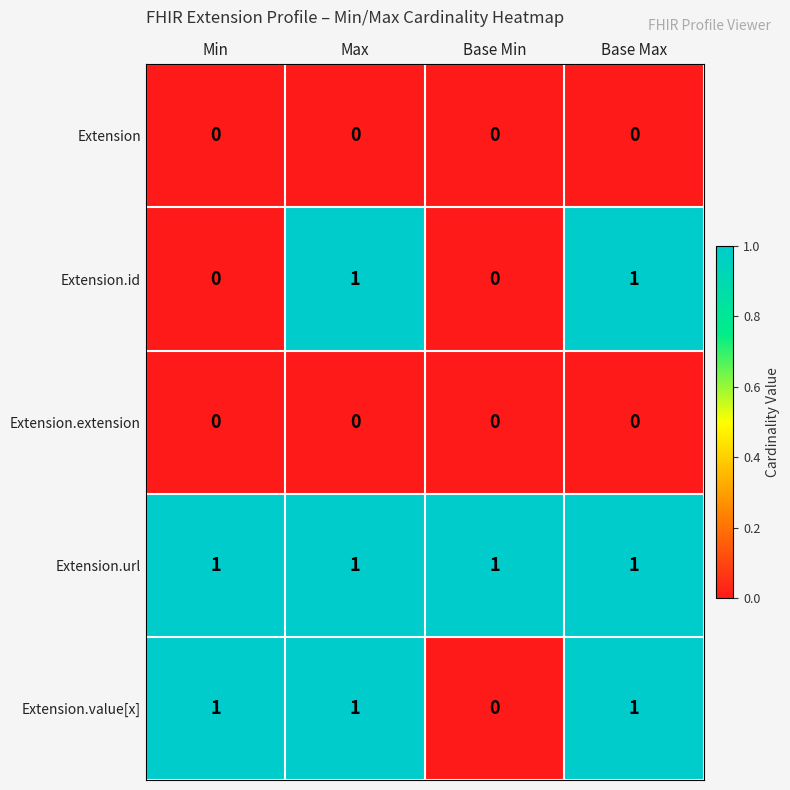

Which series has the largest total across all categories?

Extension.url